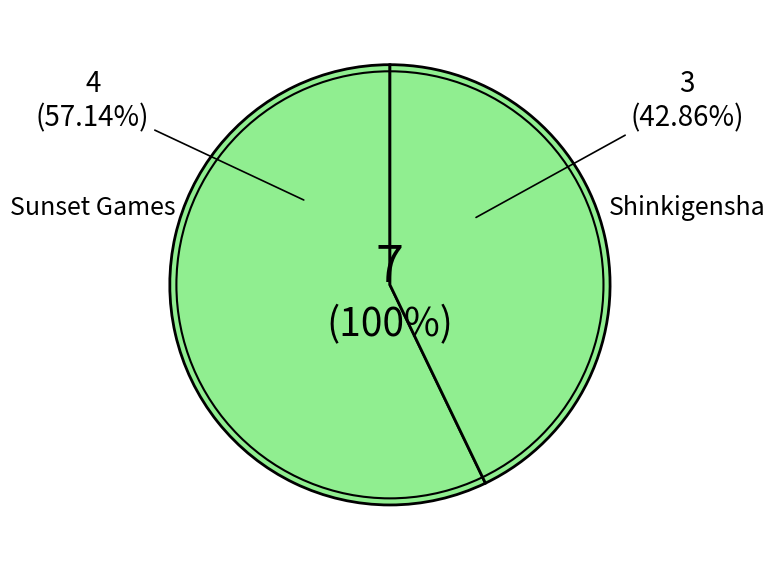

Count the number of slices in the pie.

7